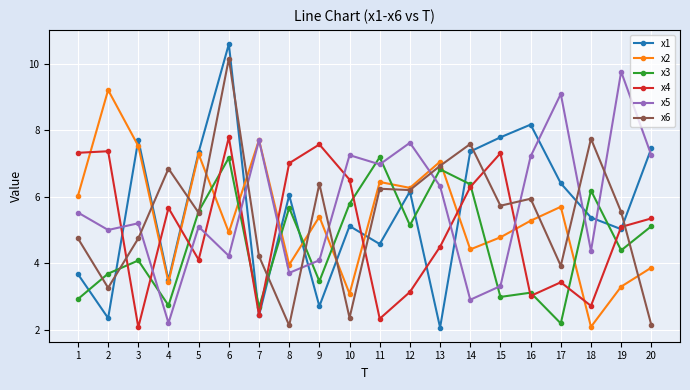

At which label is x2 closest to 5?

6